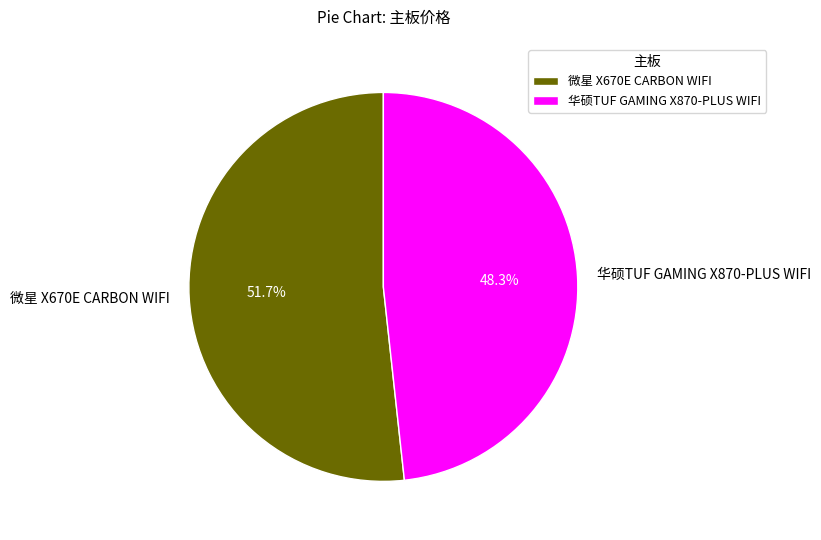

Between 微星 X670E CARBON WIFI and 华硕TUF GAMING X870-PLUS WIFI, which is larger?

微星 X670E CARBON WIFI